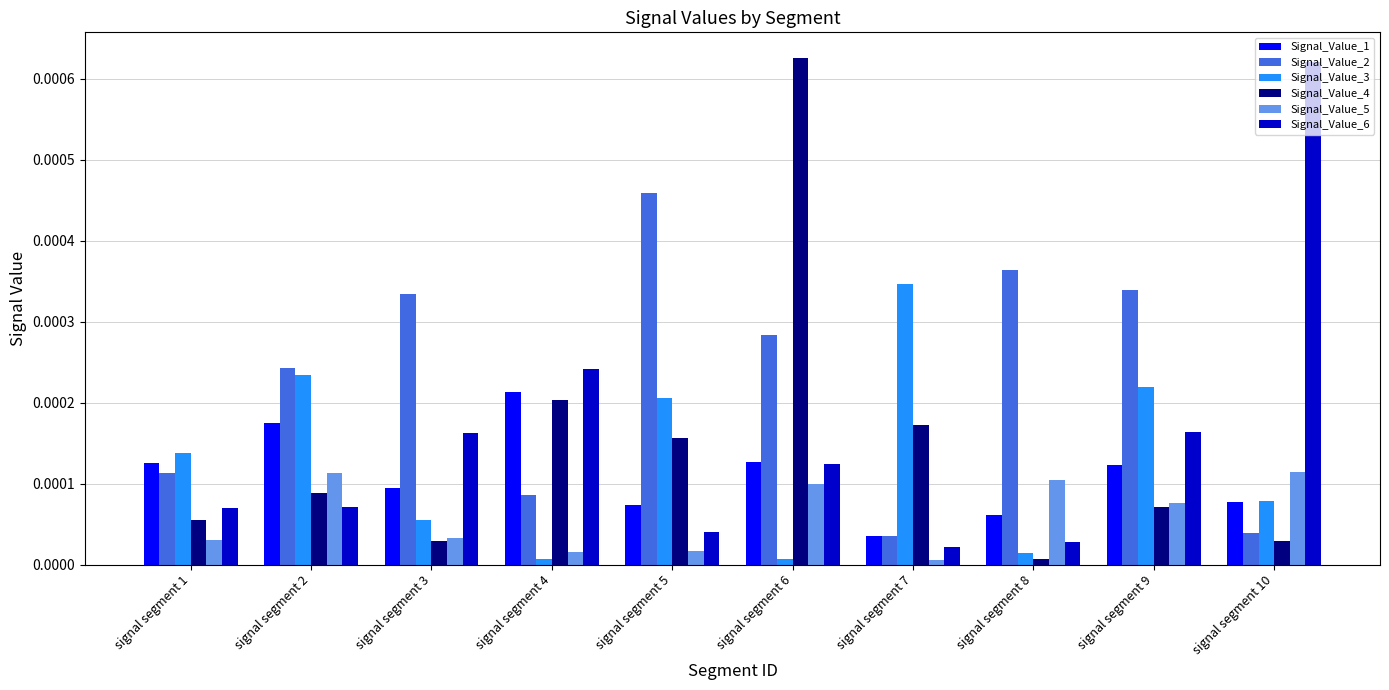

The value of Signal_Value_1 at signal segment 8 is 0.0. True or false?

True